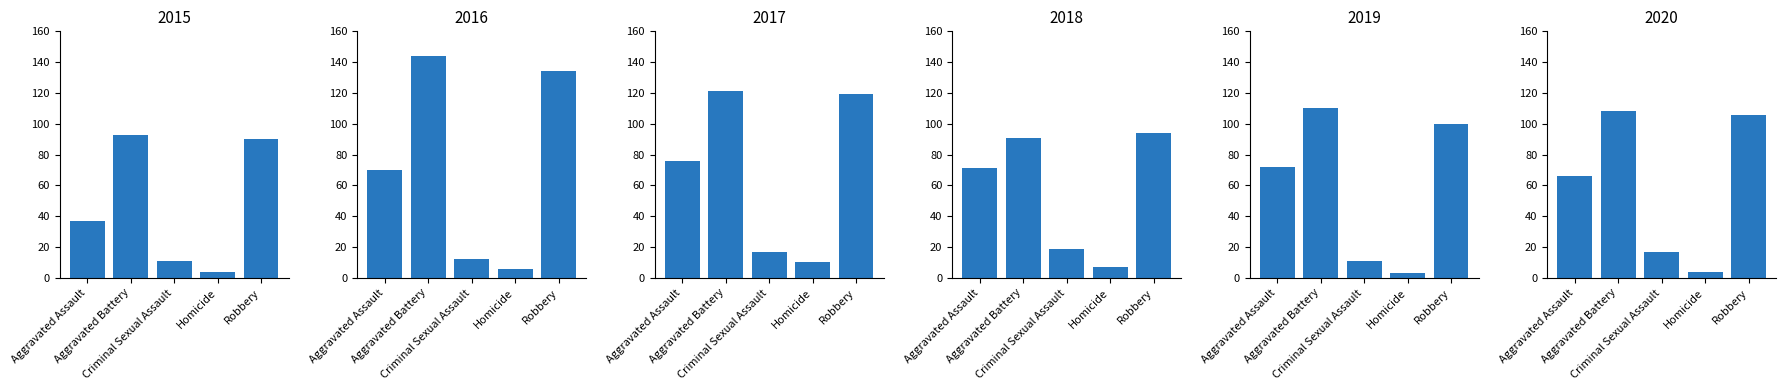

How many values in the 2016 series are below 70?

2